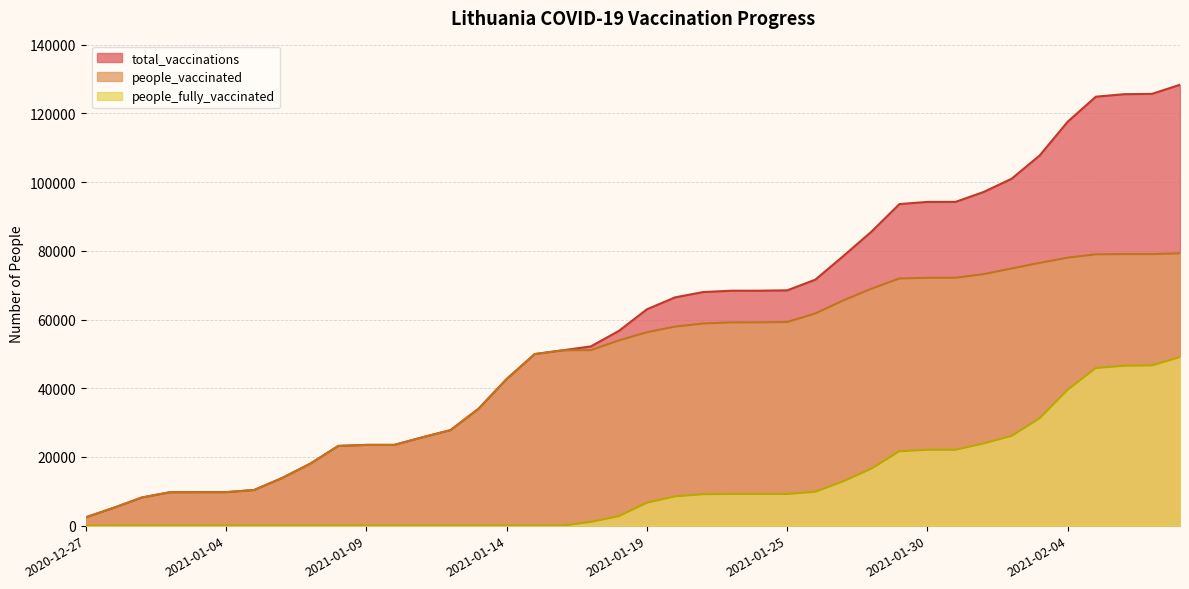

At which label does people_fully_vaccinated reach its minimum?

2020-12-27